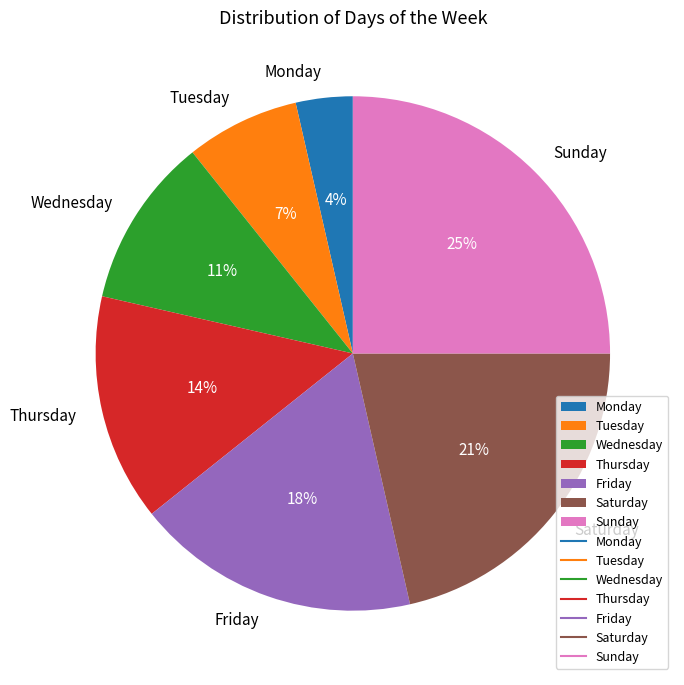

What percentage is the Saturday slice, to the nearest percent?

21%